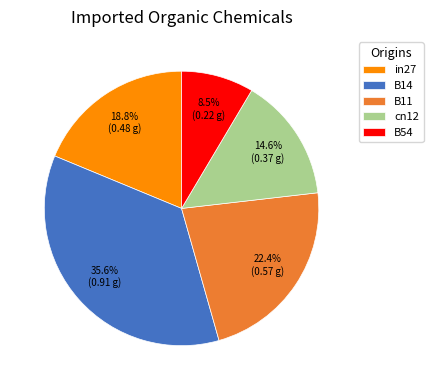

Is cn12 the majority of the pie?

No